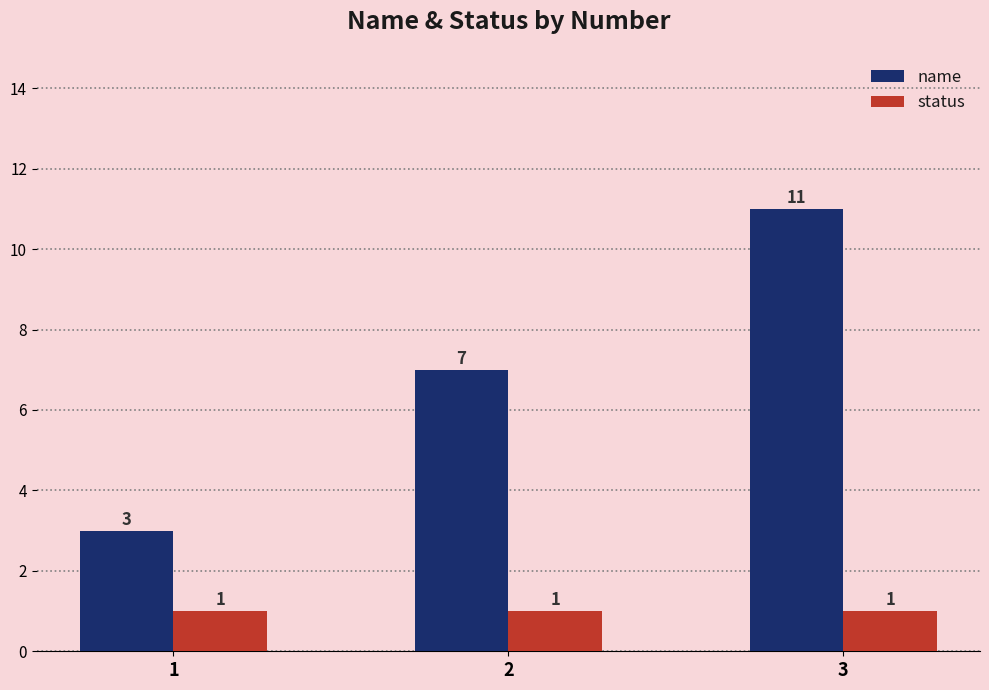

The name series shows 7 at 2. True or false?

True